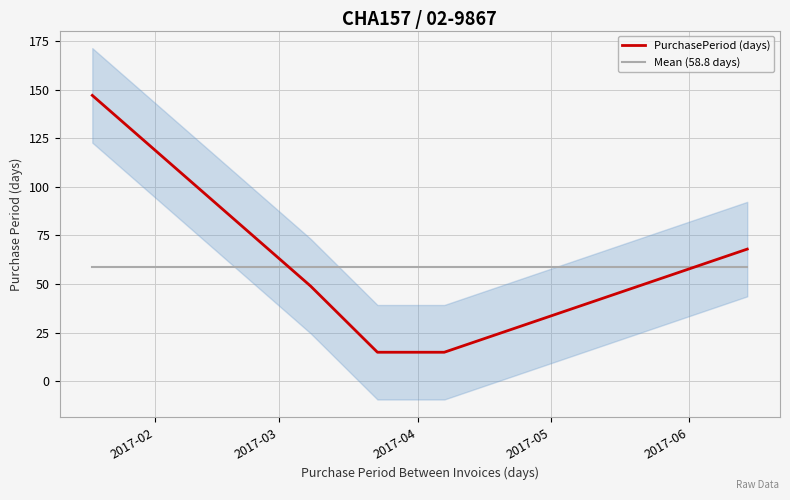

True or false: PurchasePeriod (days) and Mean (58.8 days) intersect in this chart.

True